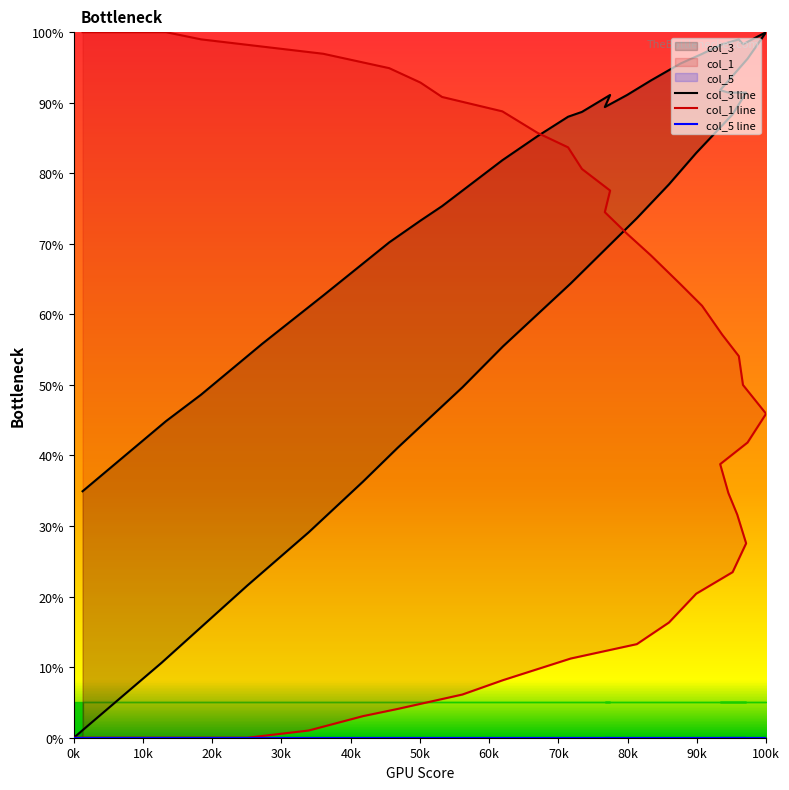

Rank the series by their average value, from lowest to highest.

col_5 line, col_1 line, col_3 line